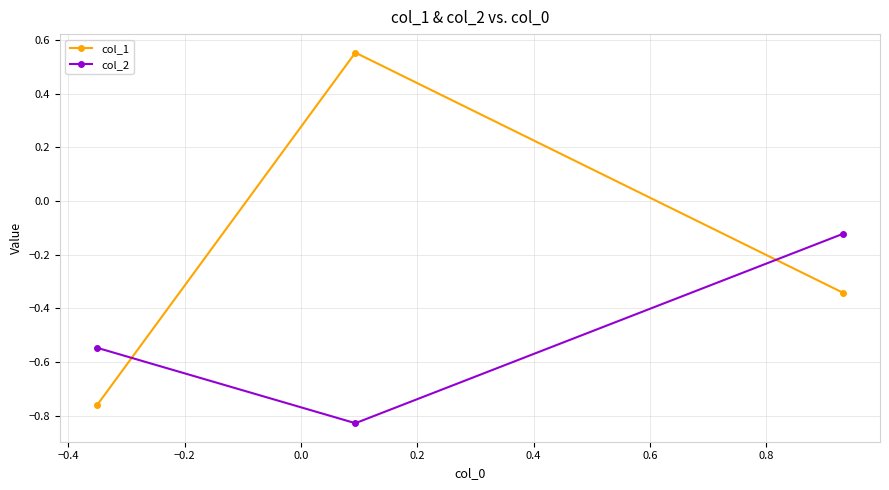

How many categories are shown in the chart?

3